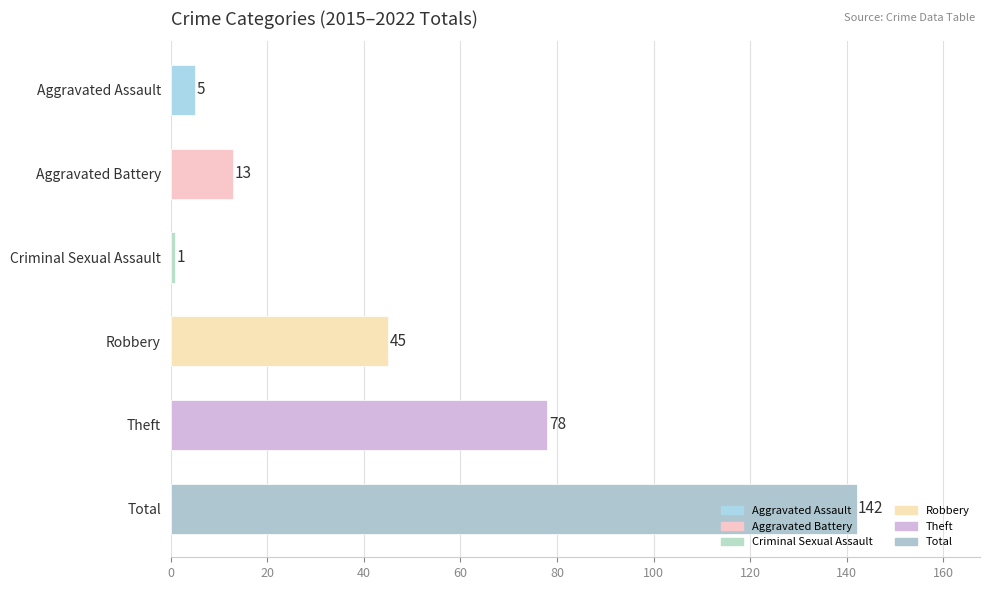

What is the greatest value displayed?

142